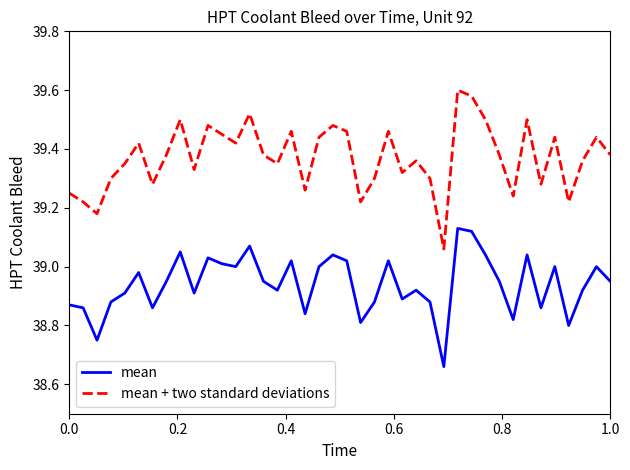

Which series has the largest total across all categories?

mean + two standard deviations